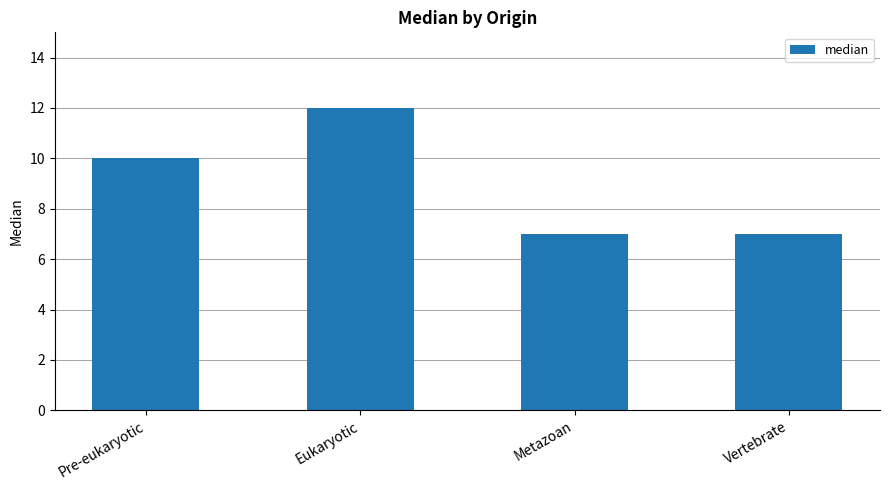

Between Eukaryotic and Vertebrate, which is larger?

Eukaryotic